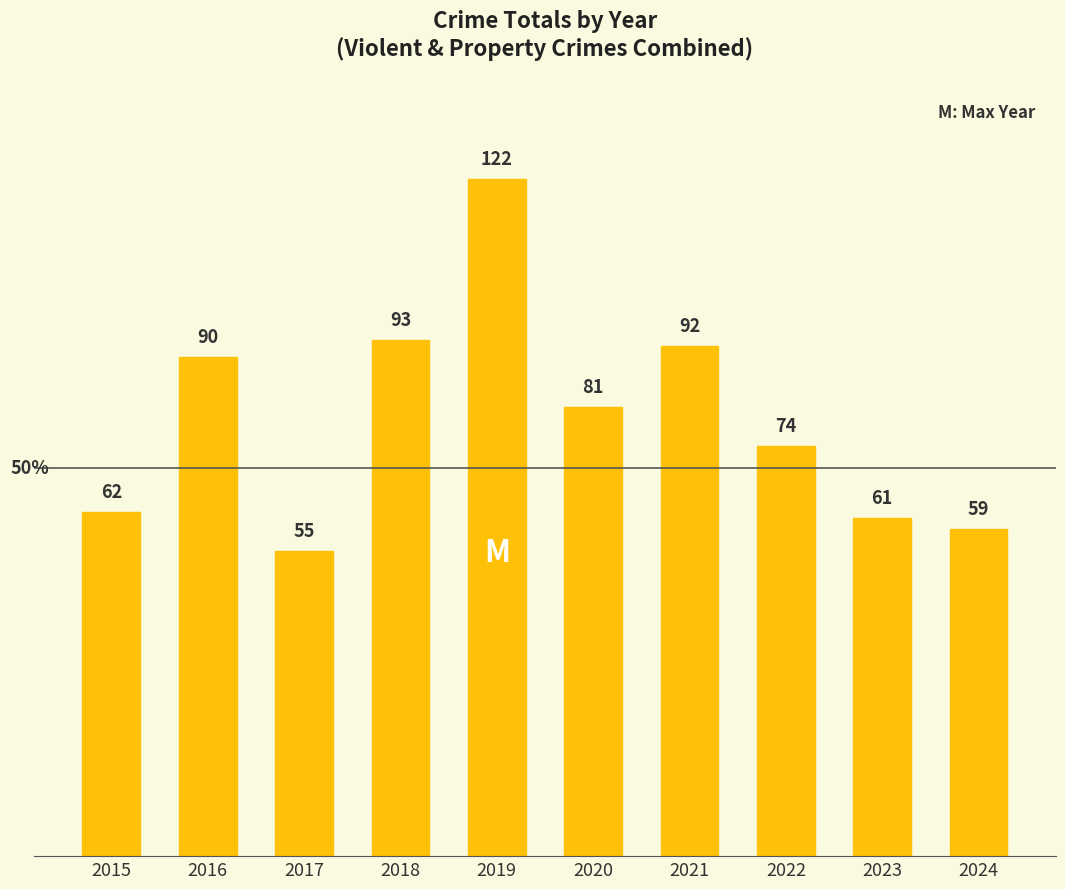

What is the minimum value shown in the chart?

55